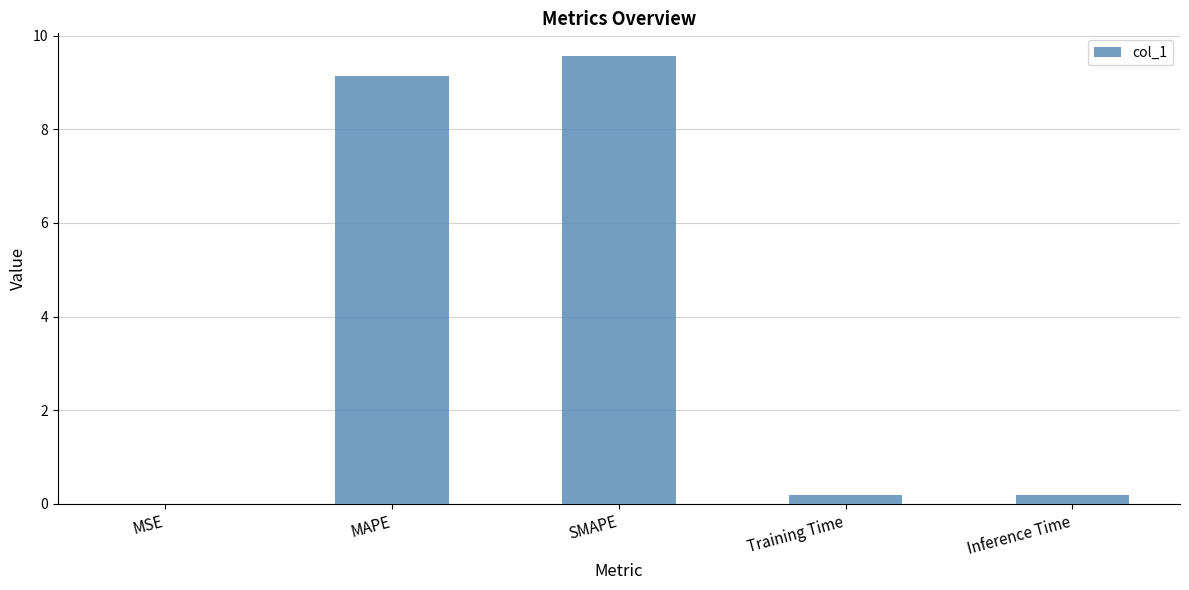

True or false: the data shows 9.6 at SMAPE.

True